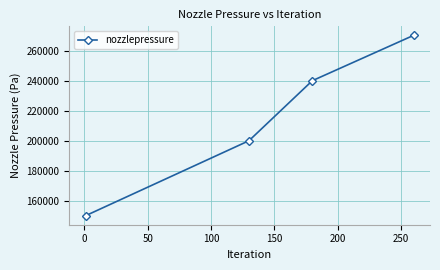

What is the difference between the second highest and minimum values?

90000